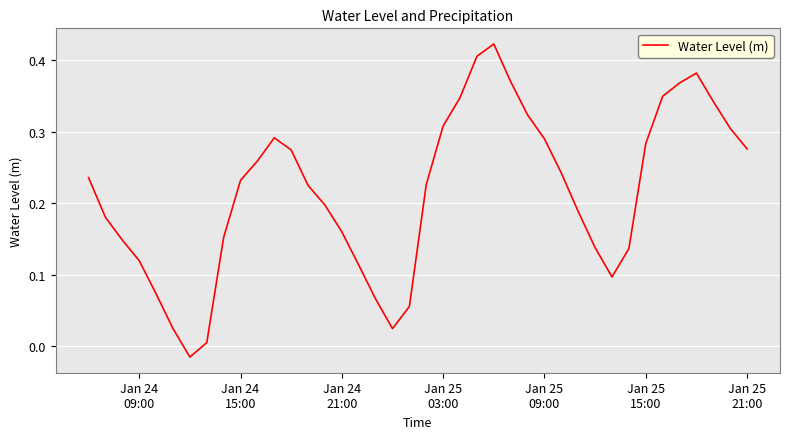

Is this an area chart (filled region under the line)?

No